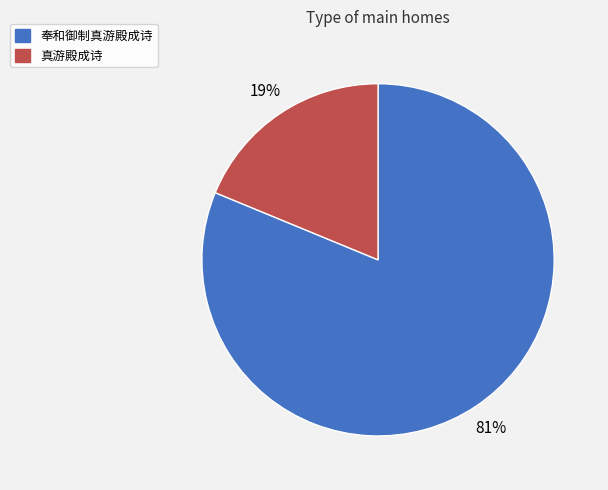

What is the largest slice in the pie chart?

奉和御制真游殿成诗